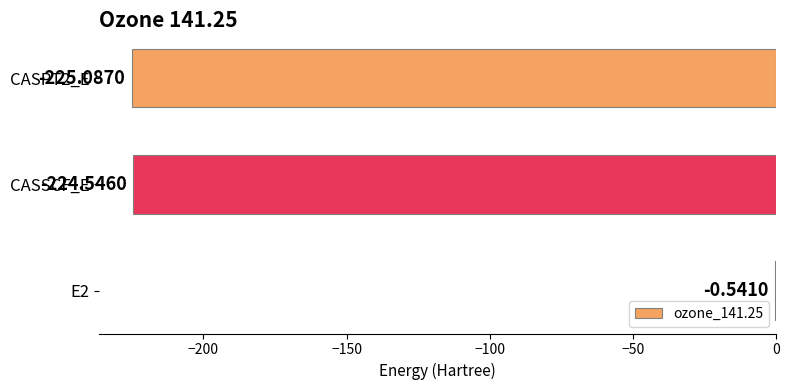

Where is the data nearest to the value -112?

E2